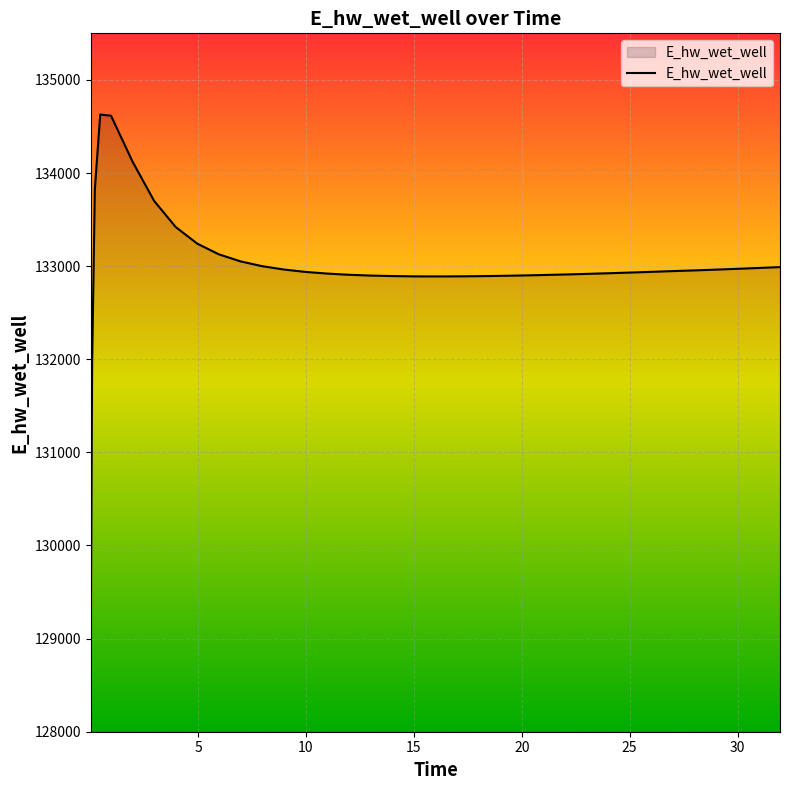

What is the difference between the maximum and minimum values?

5557.7